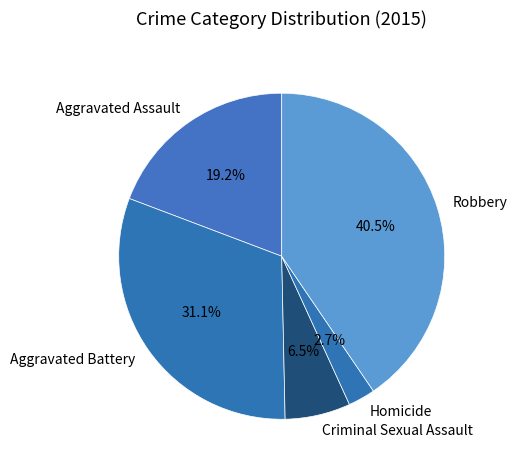

How much of the chart is everything except Robbery?

59.5%